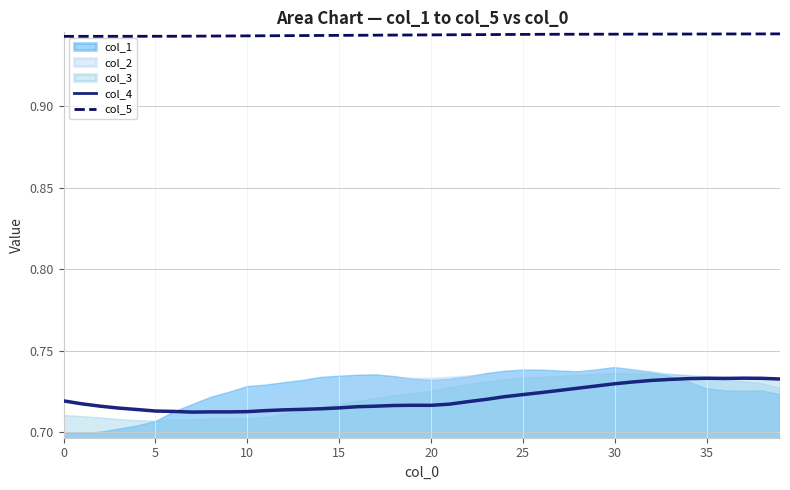

True or false: col_4 and col_5 cross at least once.

False